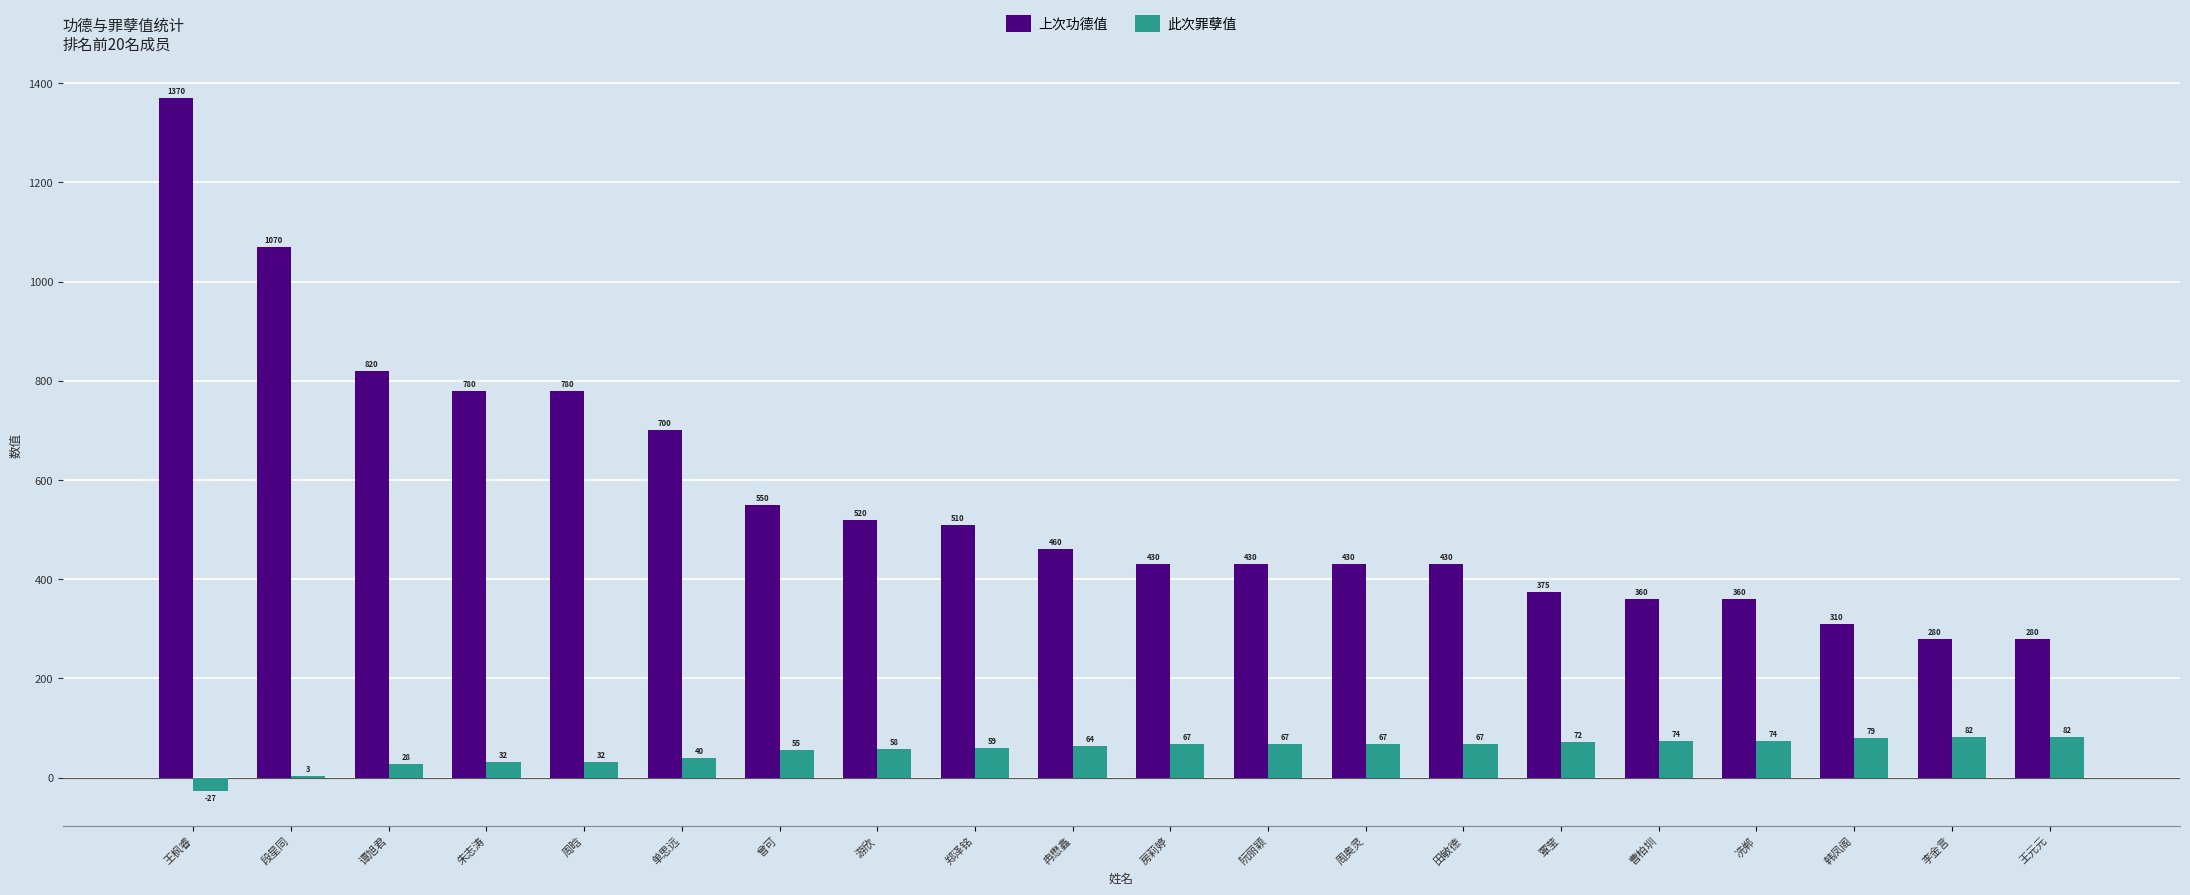

Are the bars grouped side by side (vs. stacked)?

Yes